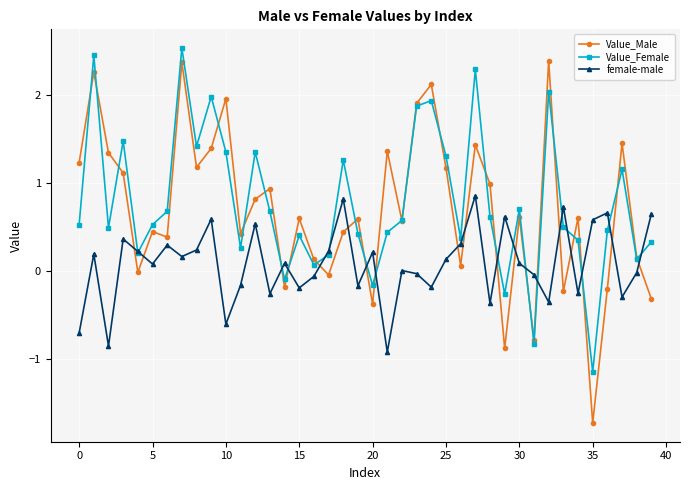

What is the difference between the second highest and second lowest values in the Value_Male series?

3.3